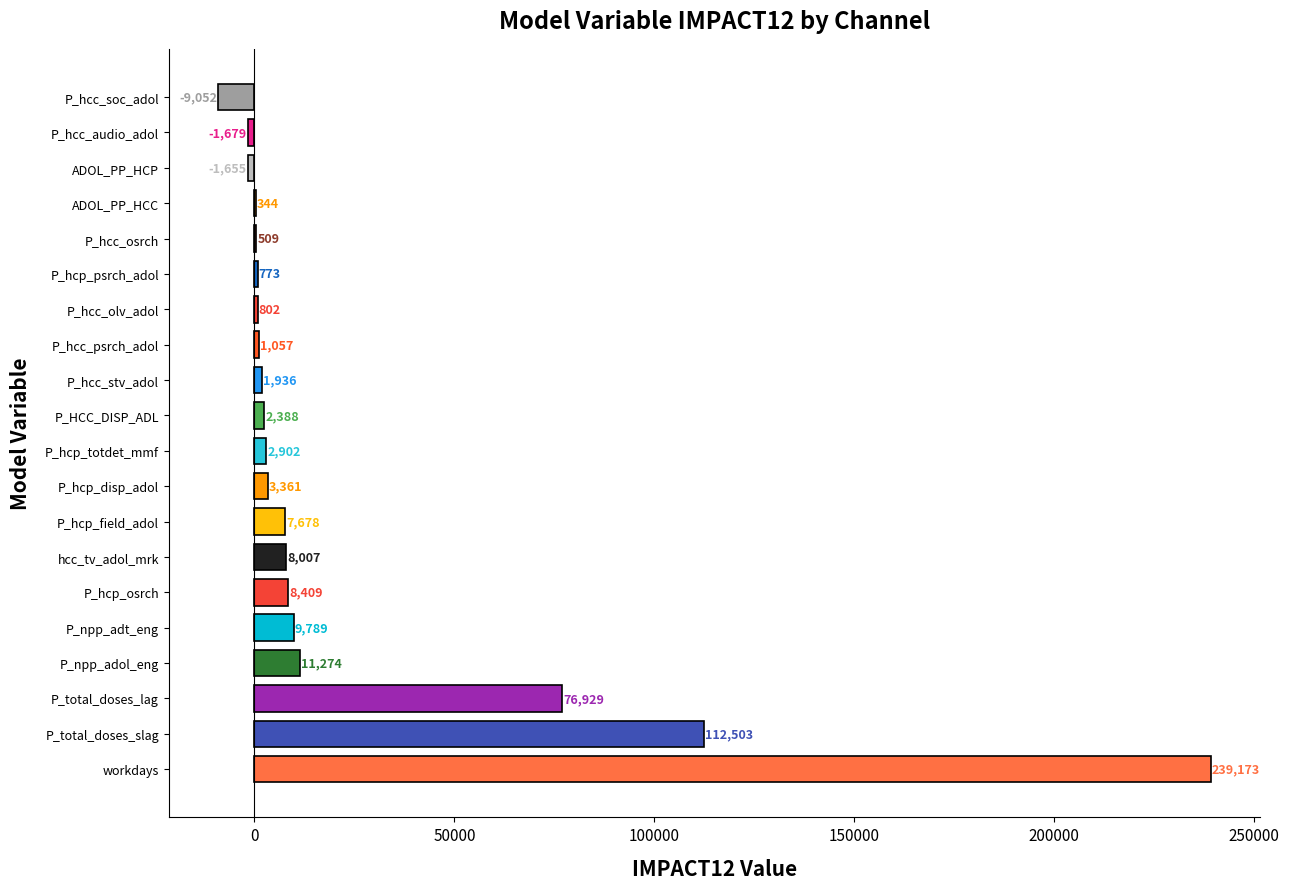

Where is the data nearest to the value 115060?

P_total_doses_slag